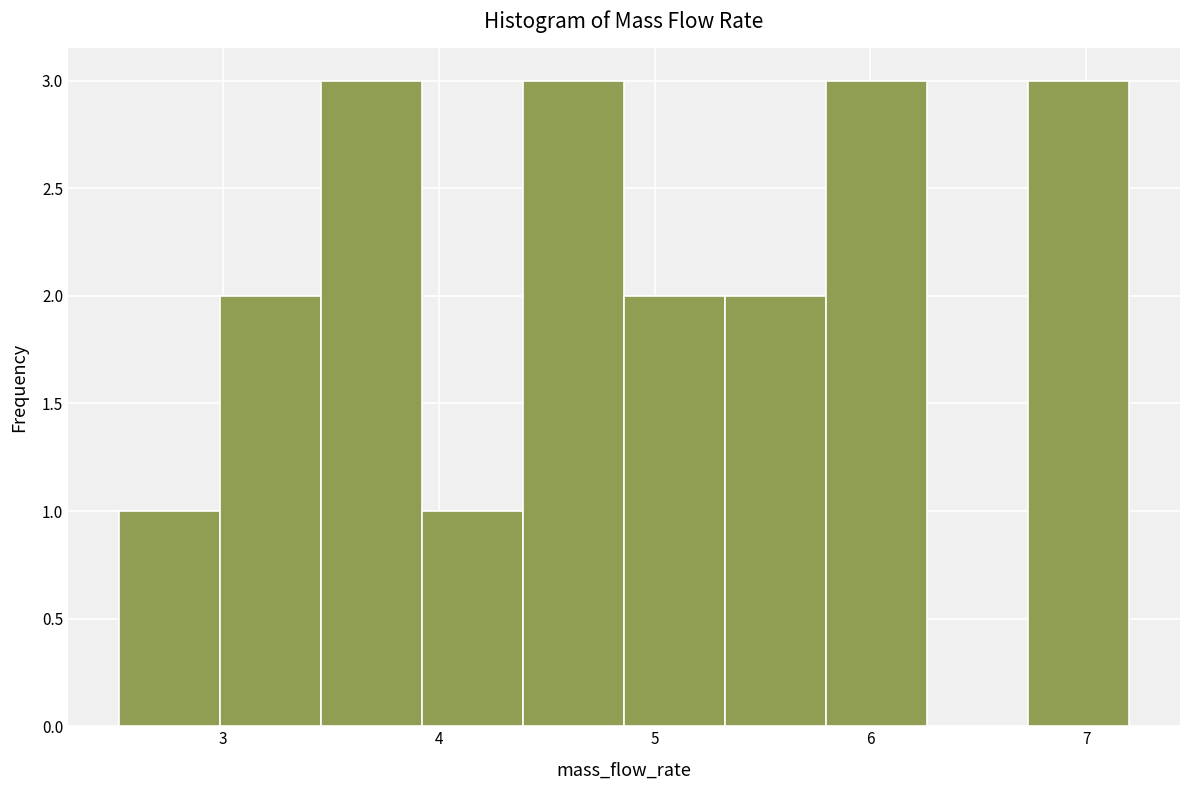

How tall is the bar that spans 3.5 to 3.9 on the x-axis? Neither the bar edges nor the heights are printed on the chart, so give them approximately, as read against the axes.

3